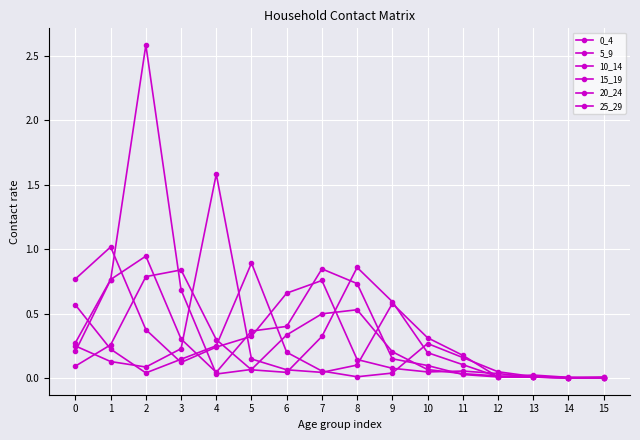

Which series has the largest total across all categories?

10_14